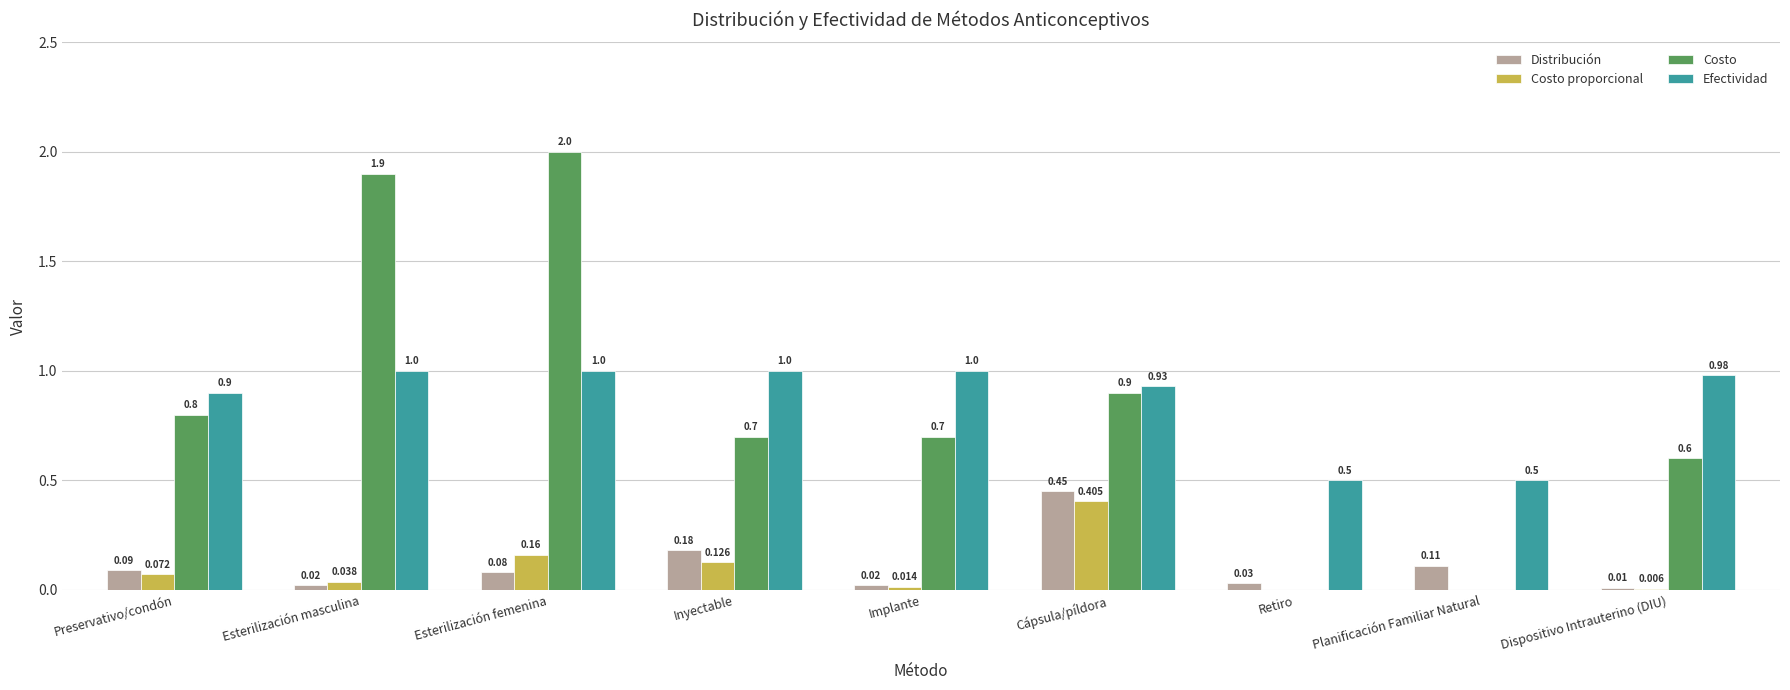

At which category is the sum across all series the highest?

Esterilización femenina